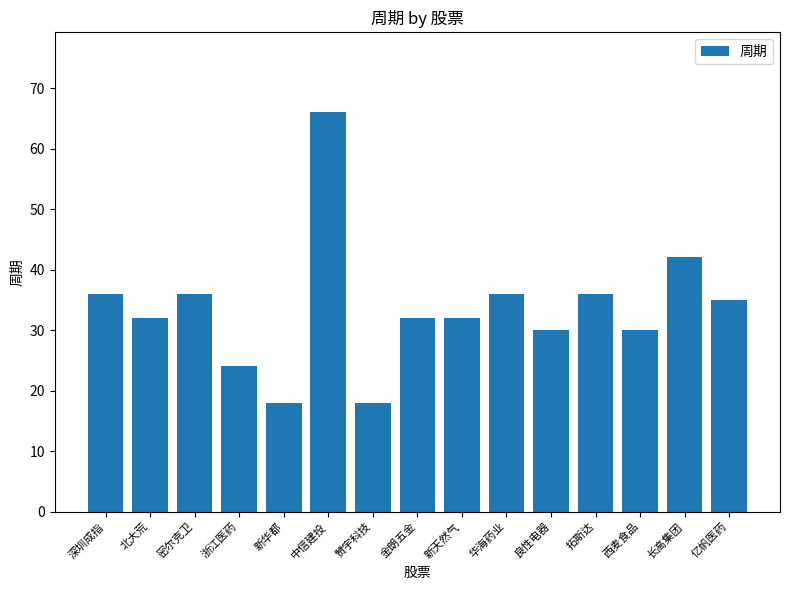

What is the ratio of the value at 浙江医药 to the value at 中信建投?

0.4